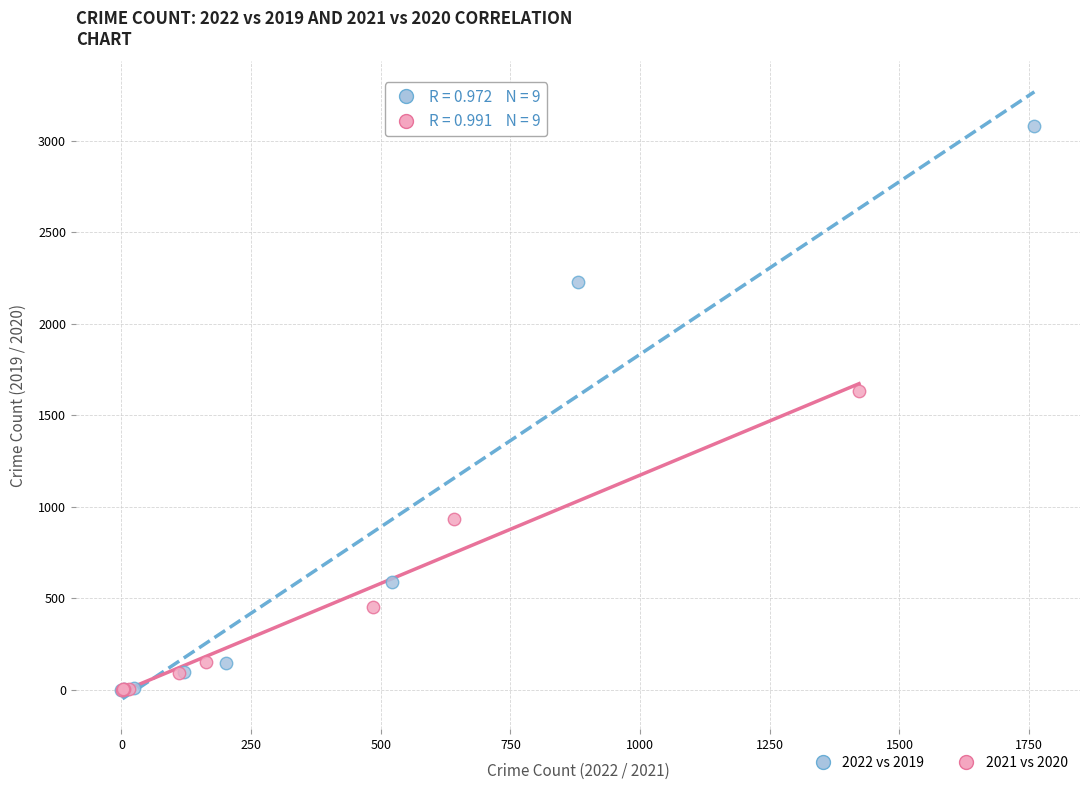

Which series has the largest Y range (max minus min)?

2022 vs 2019